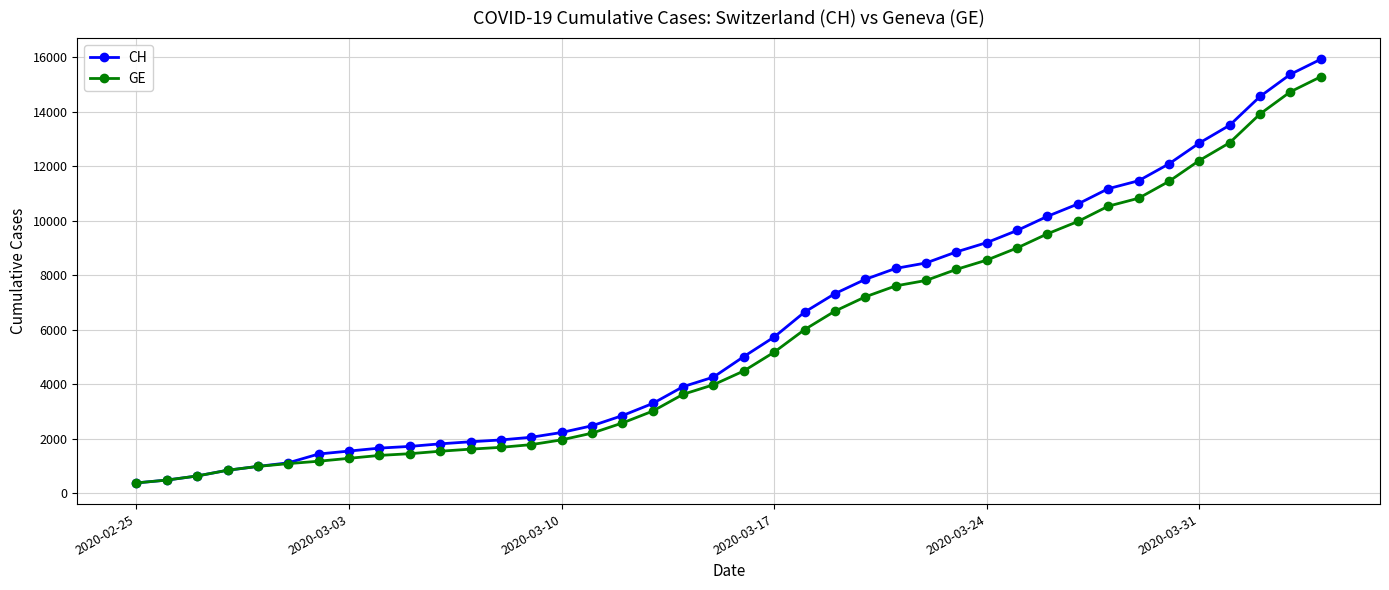

List the series in order of their peak value, lowest first.

GE, CH